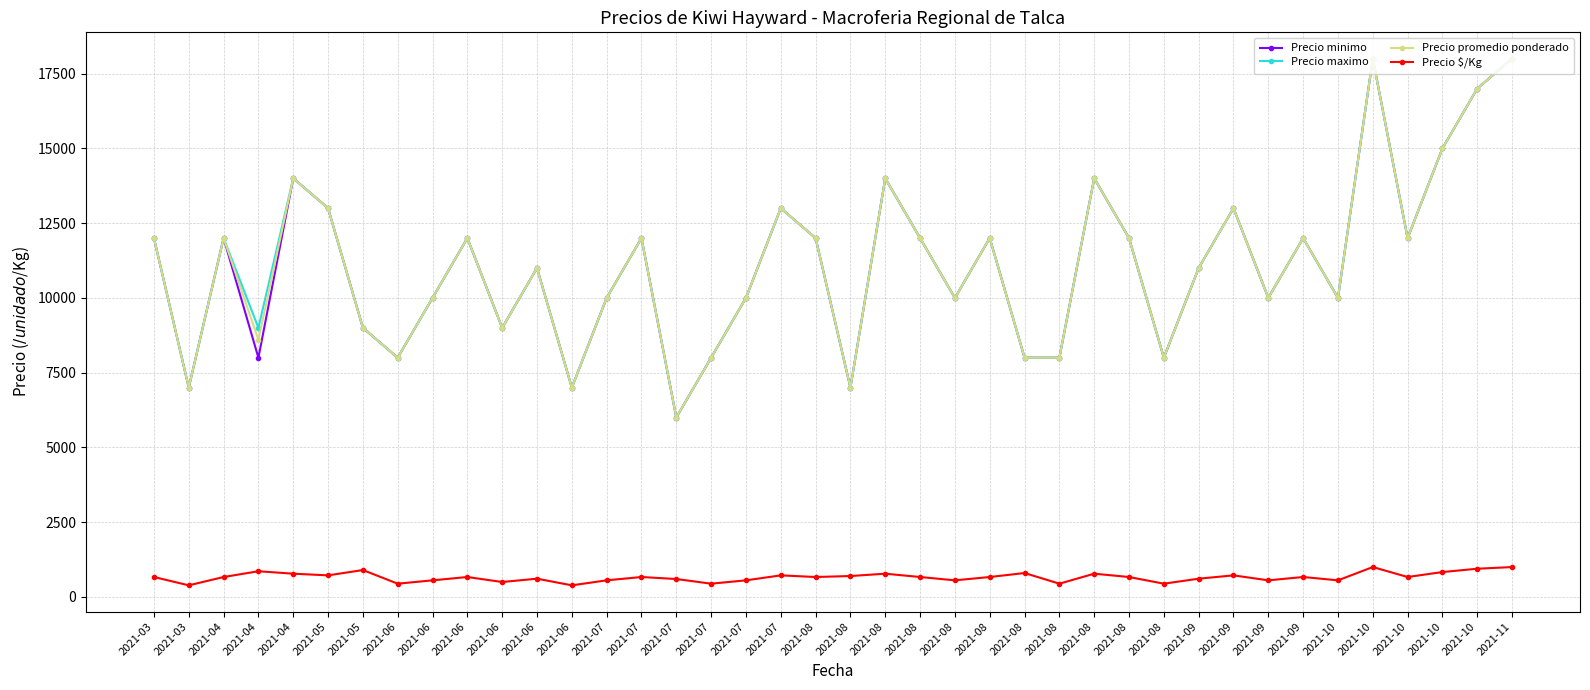

Which series has the largest range (max minus min)?

Precio minimo